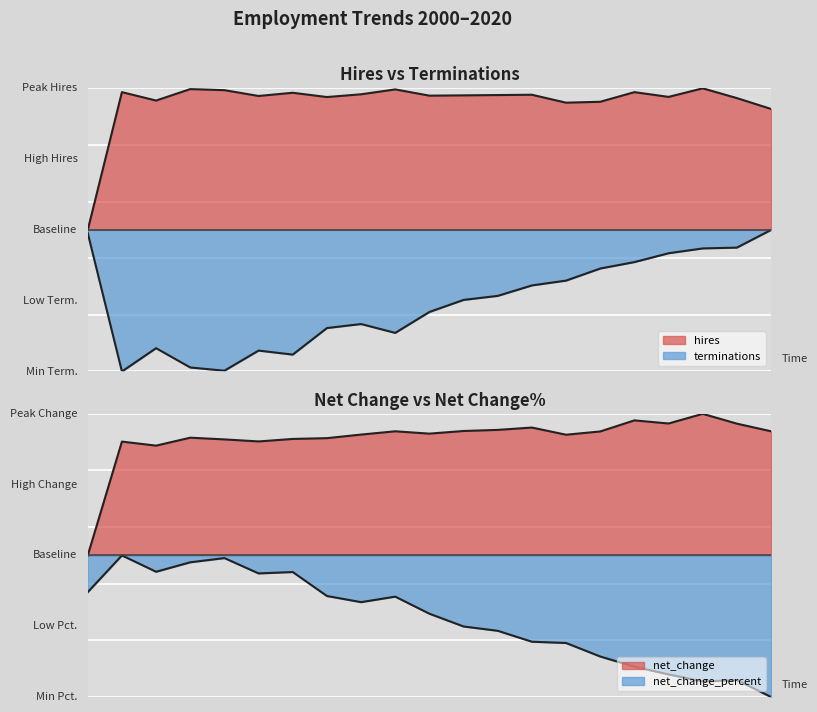

Count the number of categories in the chart.

21